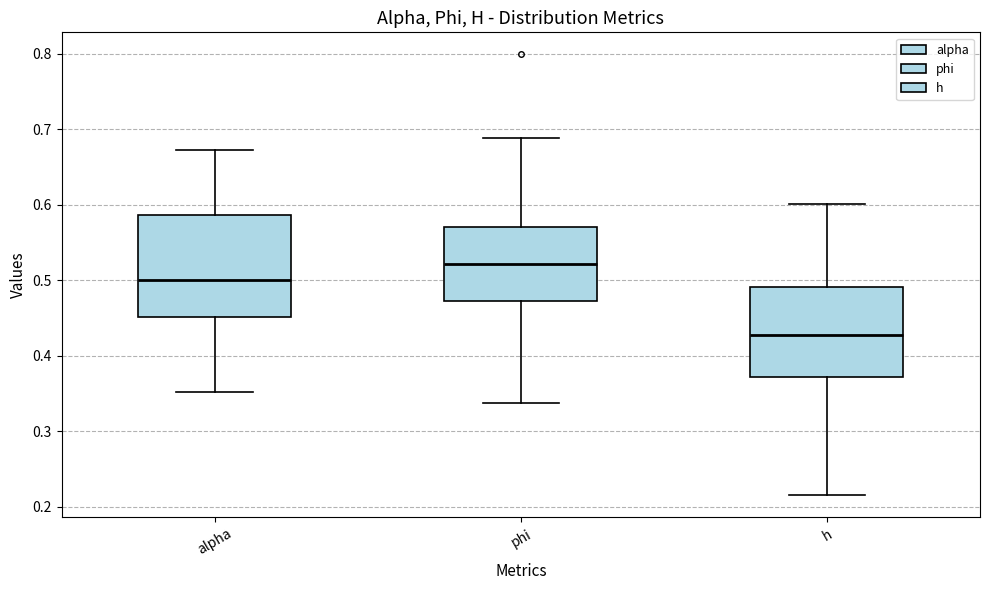

Which box is the tallest, from its lower edge to its upper edge?

alpha